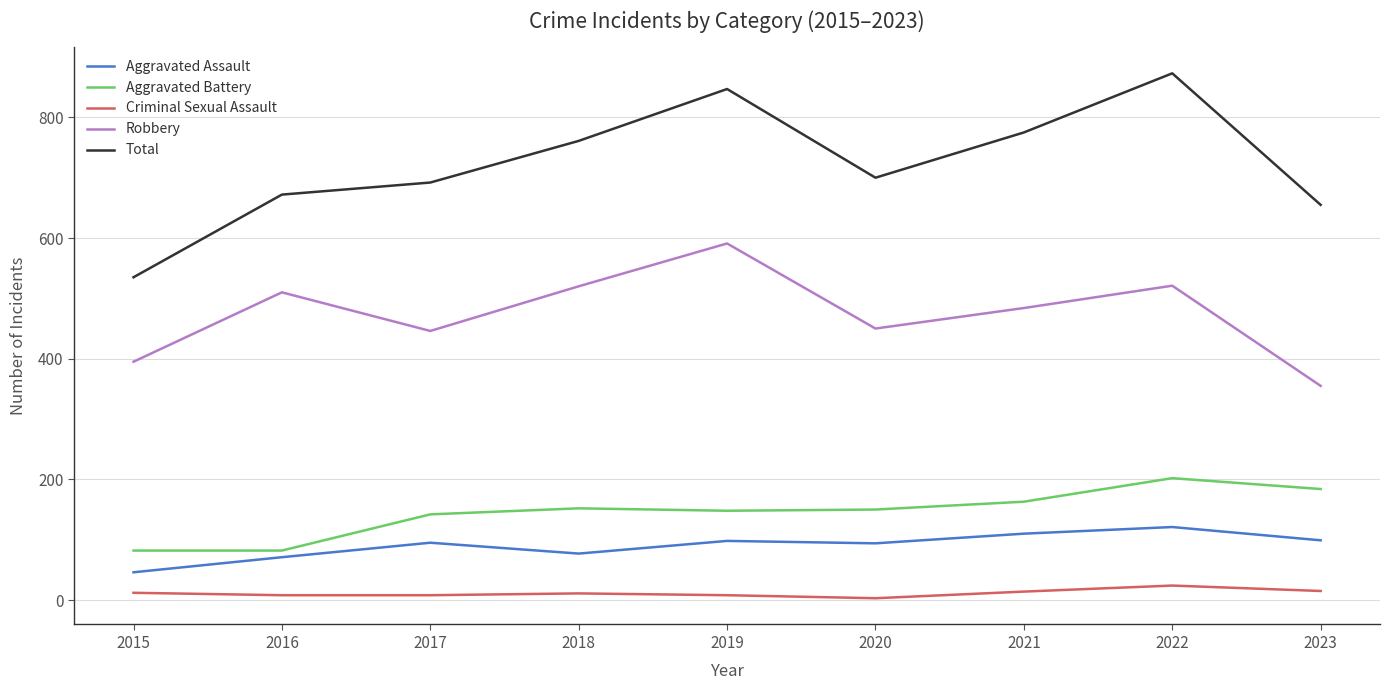

Is the value of Aggravated Assault at 2022 greater than the value of Aggravated Battery at 2015?

Yes